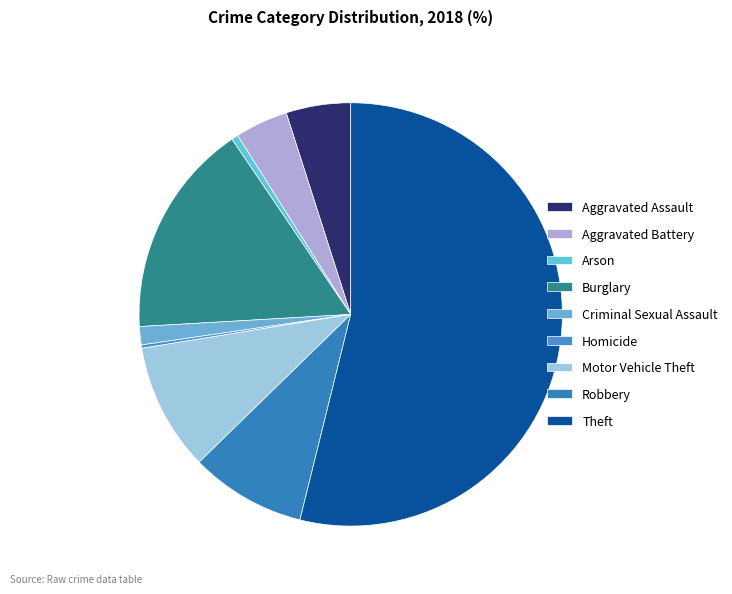

Which category has the smallest portion of the pie?

Homicide